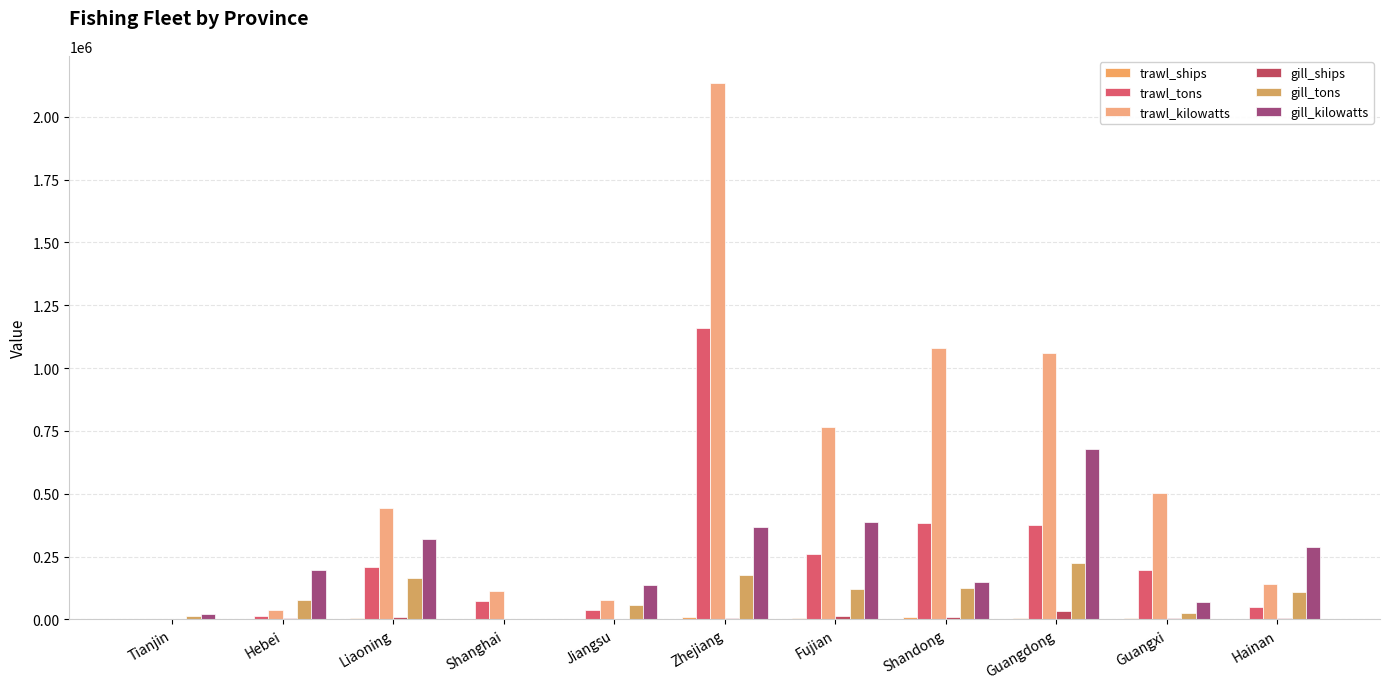

Which label corresponds to the smallest value in the chart?

Tianjin